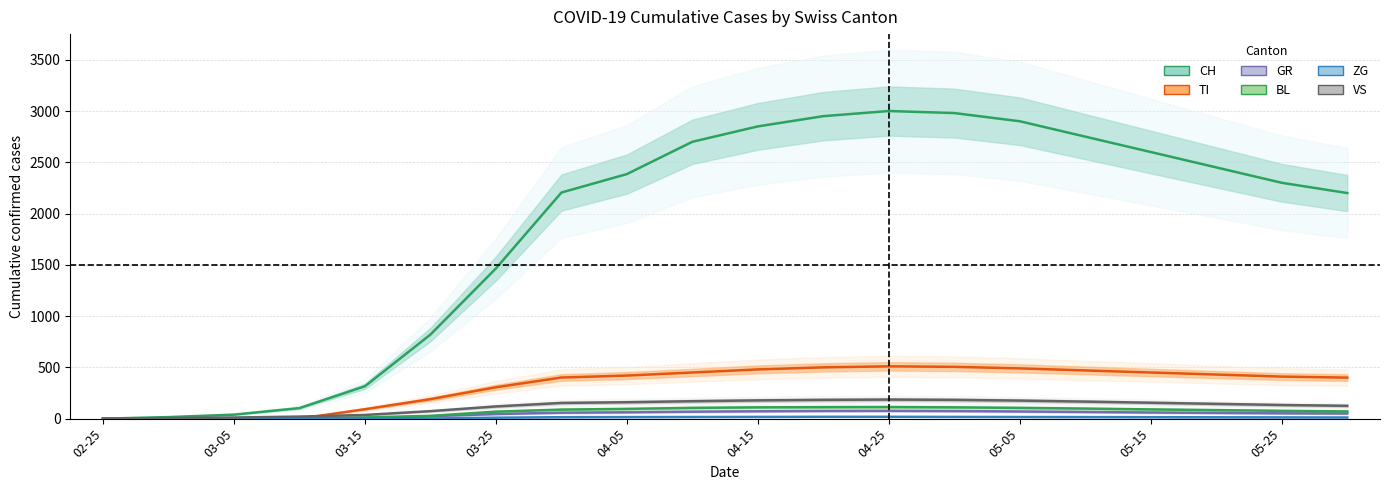

What is the value of the VS point at the 14th from the left?

183